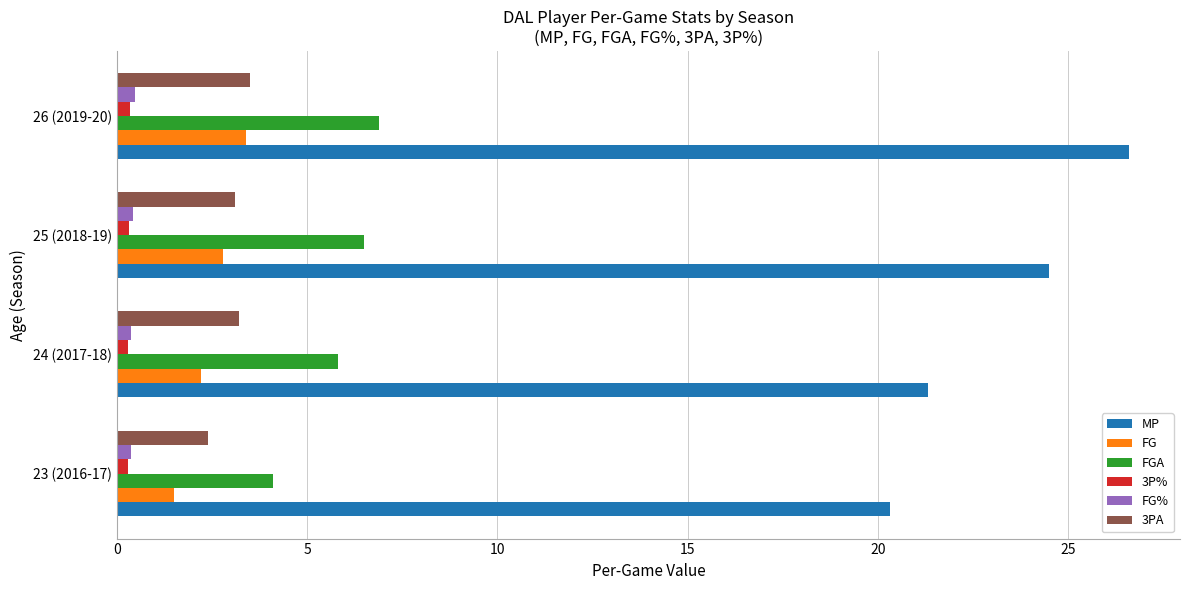

Rank the categories by FG value from lowest to highest.

23 (2016-17), 24 (2017-18), 25 (2018-19), 26 (2019-20)